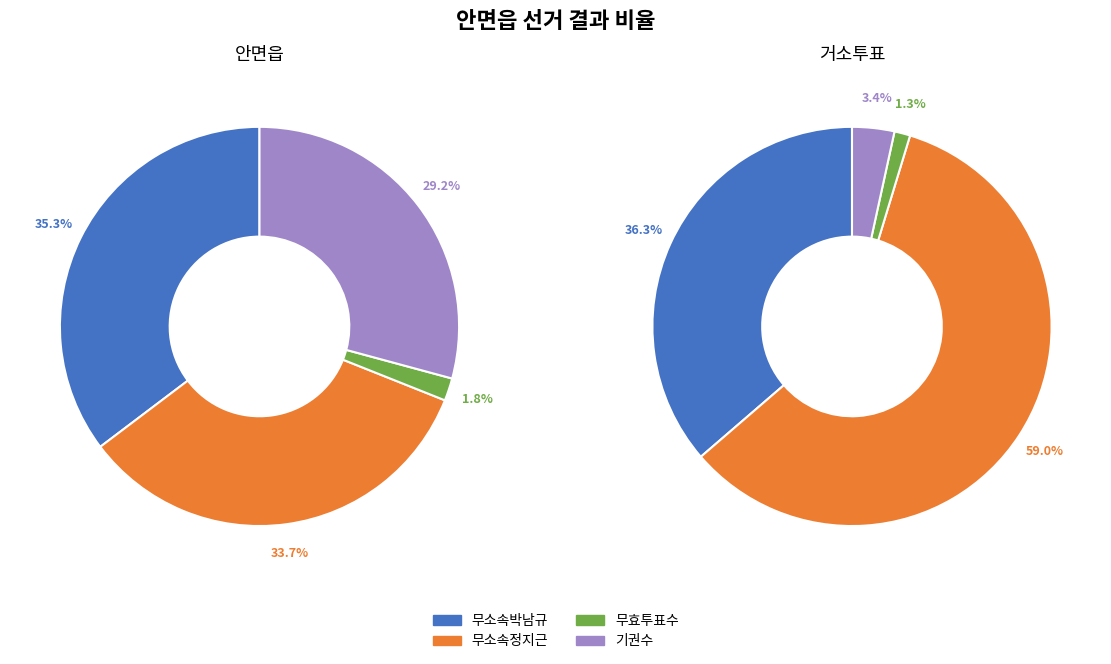

Is the sum of 거소투표 and 안면읍 greater than half?

Yes